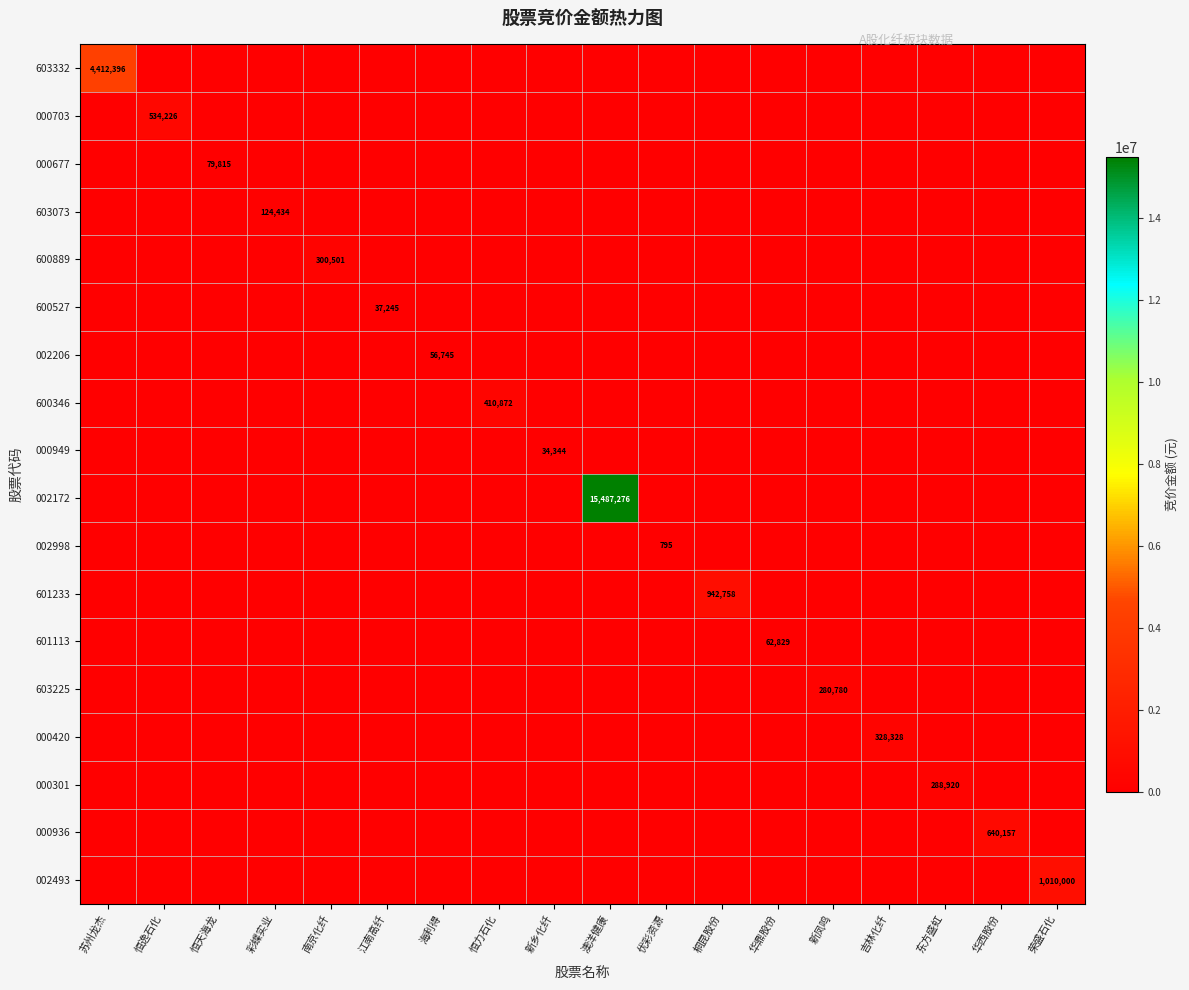

What is the sum of all 603225 values?

280780